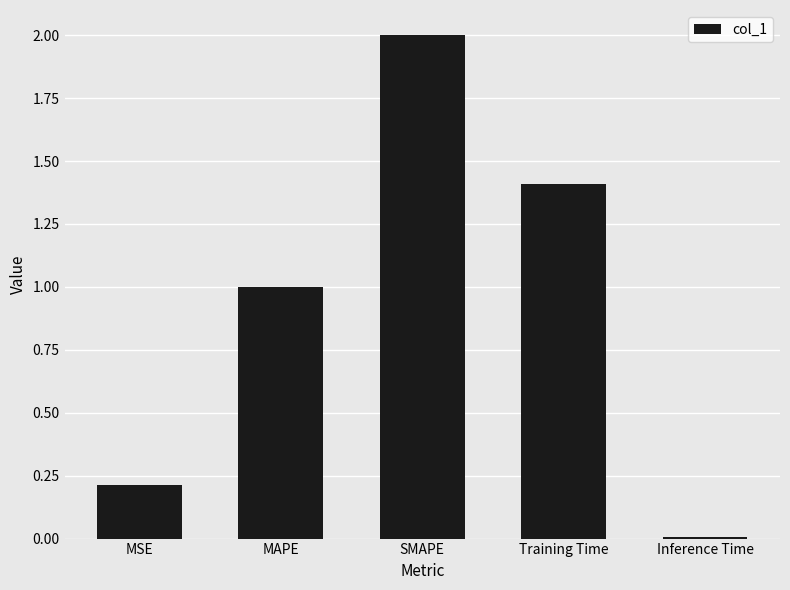

What is the sum of all values?

4.6